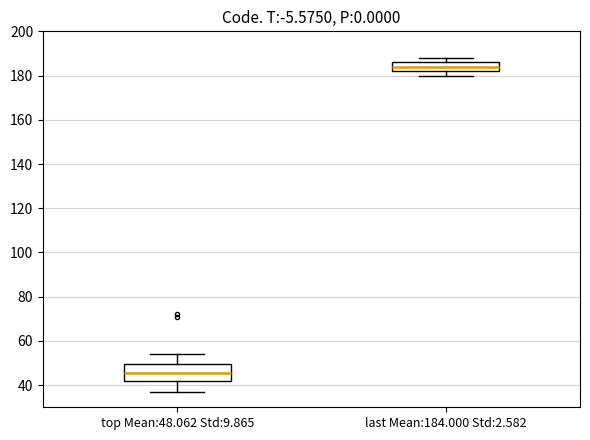

Reading left to right, transcribe this box plot: for each box, give where its median line is, the range the box spans, and where its two whiskers end, as read against the y-axis. The values are not printed on the chart, so give them approximately, as read against the axis.

top Mean:48.062 Std:9.865: median 46, box 42 to 50, whiskers 38 to 54
last Mean:184.000 Std:2.582: median 184, box 182 to 186, whiskers 180 to 188